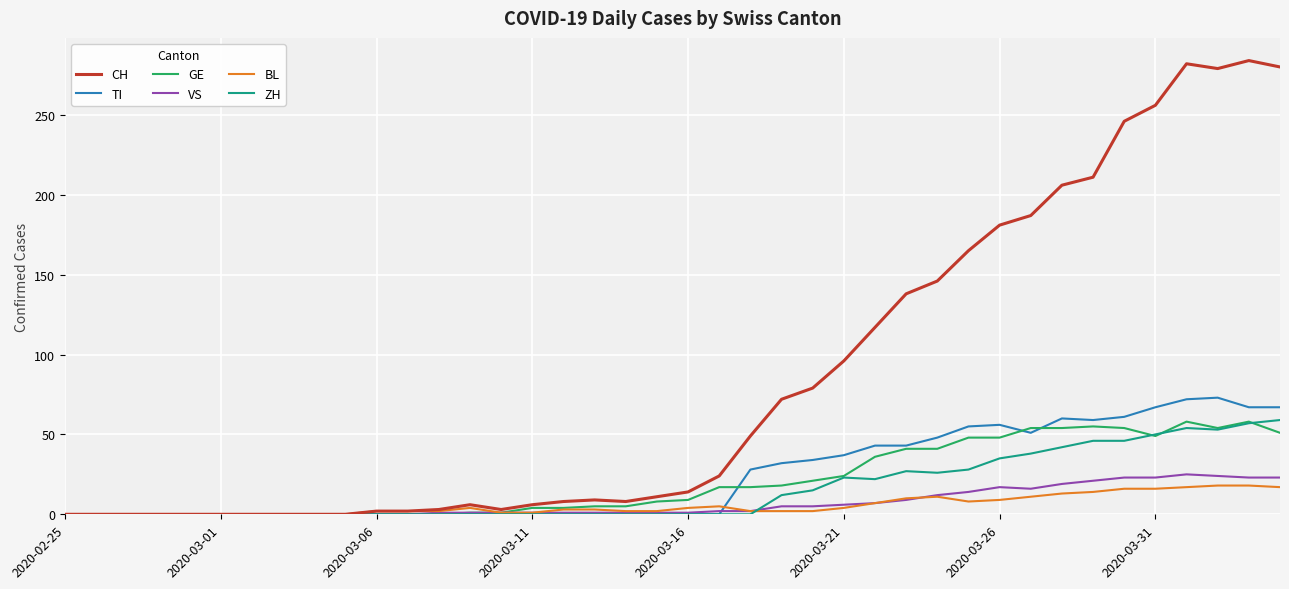

Which series has the largest total across all categories?

CH